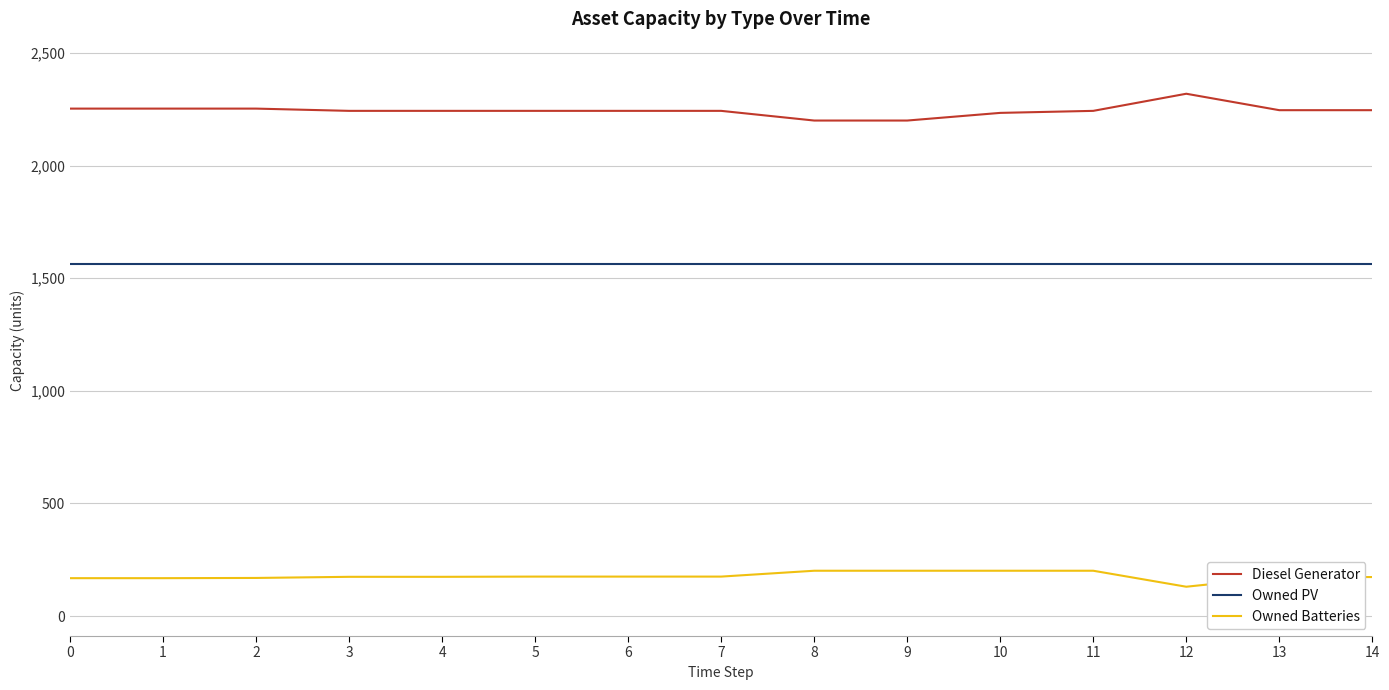

At which label does Diesel Generator reach its peak?

12